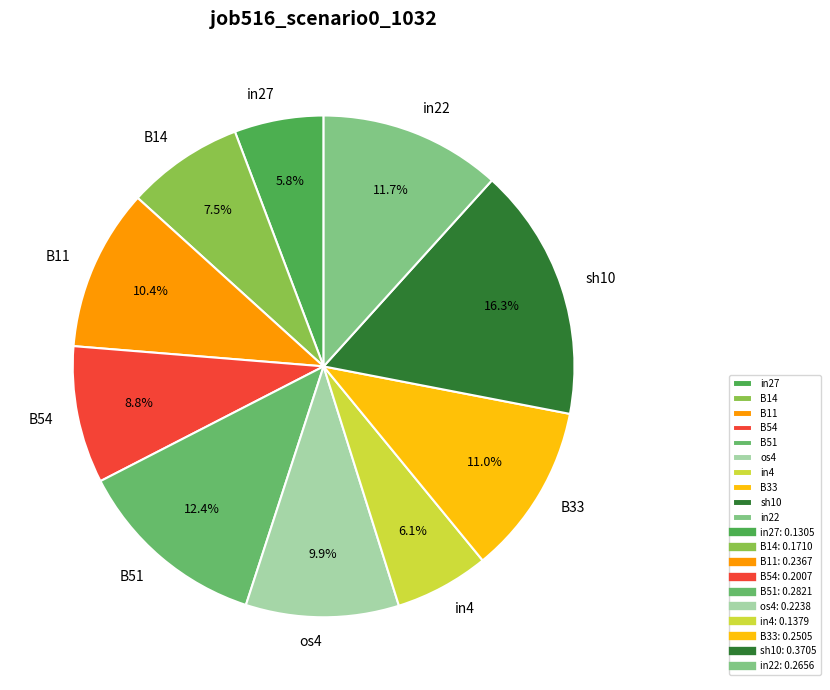

What percentage is the B51 slice, to the nearest percent?

12%